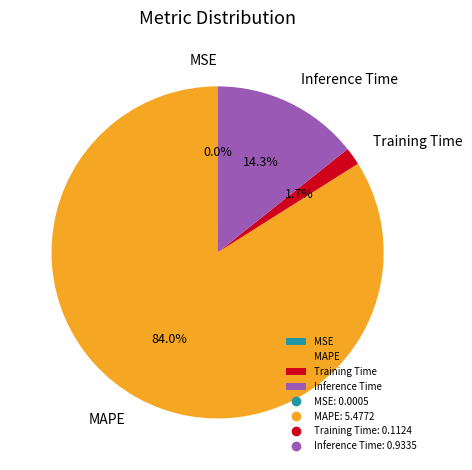

What percentage is NOT represented by Training Time?

98.3%